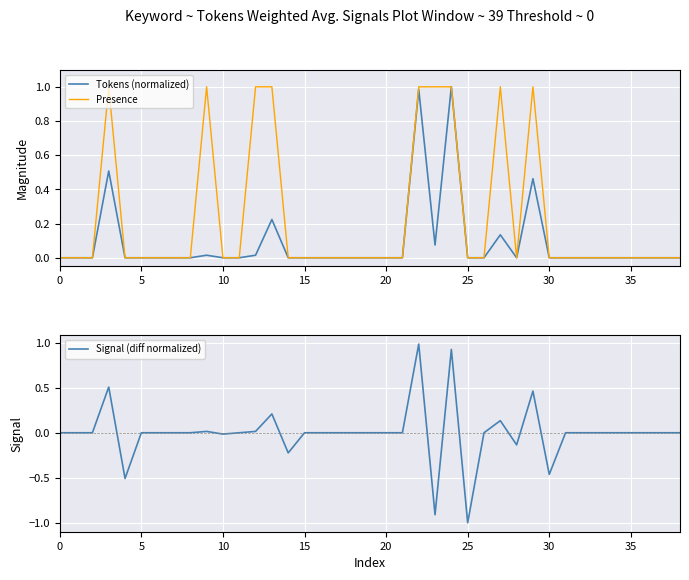

At how many categories does at least one series exceed 0?

9